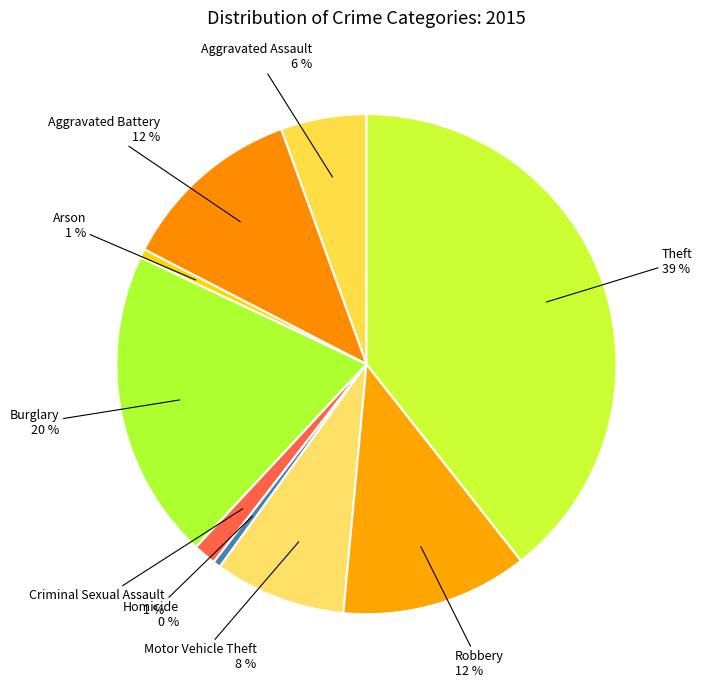

How many slices are in this pie chart?

9